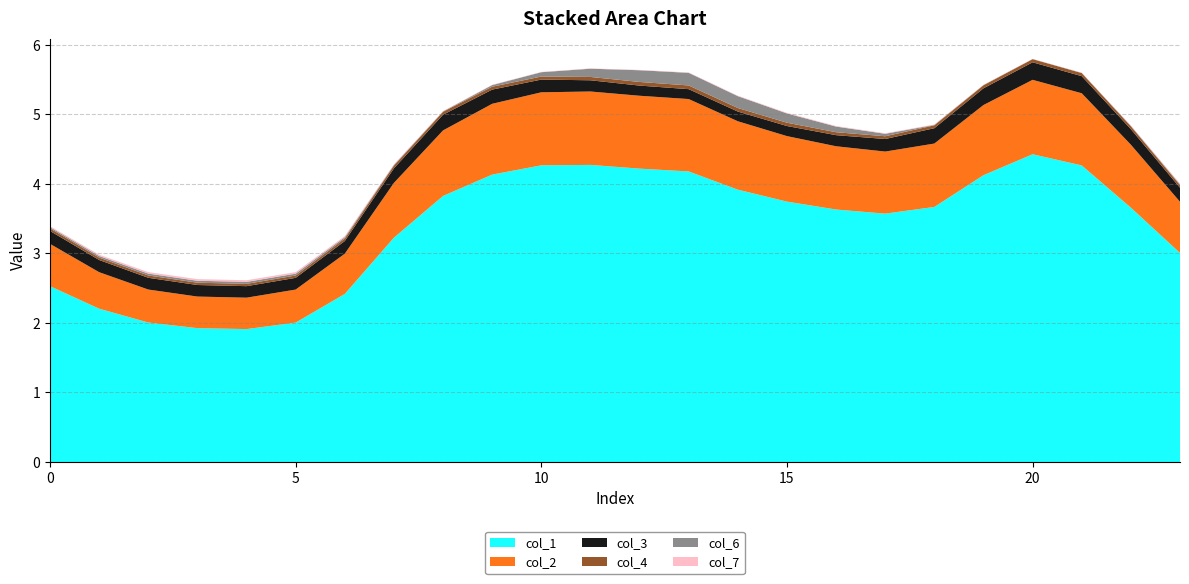

Reading left to right, list all the values displayed in this chart.

col_1: 2.5	2.2	2.0	1.9	1.9	2.0	2.4	3.2	3.8	4.1	4.3	4.3	4.2	4.2	3.9	3.7	3.6	3.6	3.7	4.1	4.4	4.3	3.7	3.0
col_2: 0.6	0.5	0.5	0.5	0.5	0.5	0.6	0.8	0.9	1.0	1.1	1.1	1.0	1.0	1.0	0.9	0.9	0.9	0.9	1.0	1.1	1.0	0.9	0.7
col_3: 0.2	0.2	0.2	0.2	0.2	0.2	0.2	0.2	0.2	0.2	0.2	0.2	0.1	0.1	0.1	0.1	0.2	0.2	0.2	0.2	0.3	0.2	0.2	0.2
col_4: 0.0	0.0	0.0	0.0	0.0	0.0	0.0	0.0	0.0	0.0	0.0	0.0	0.1	0.1	0.1	0.0	0.0	0.0	0.0	0.0	0.0	0.0	0.0	0.0
col_6: 0.0	0.0	0.0	0.0	0.0	0.0	0.0	0.0	0.0	0.0	0.1	0.1	0.2	0.2	0.2	0.1	0.1	0.0	0.0	0.0	0.0	0.0	0.0	0.0
col_7: 0.0	0.0	0.0	0.0	0.0	0.0	0.0	0.0	0.0	0.0	0.0	0.0	0.0	0.0	0.0	0.0	0.0	0.0	0.0	0.0	0.0	0.0	0.0	0.0